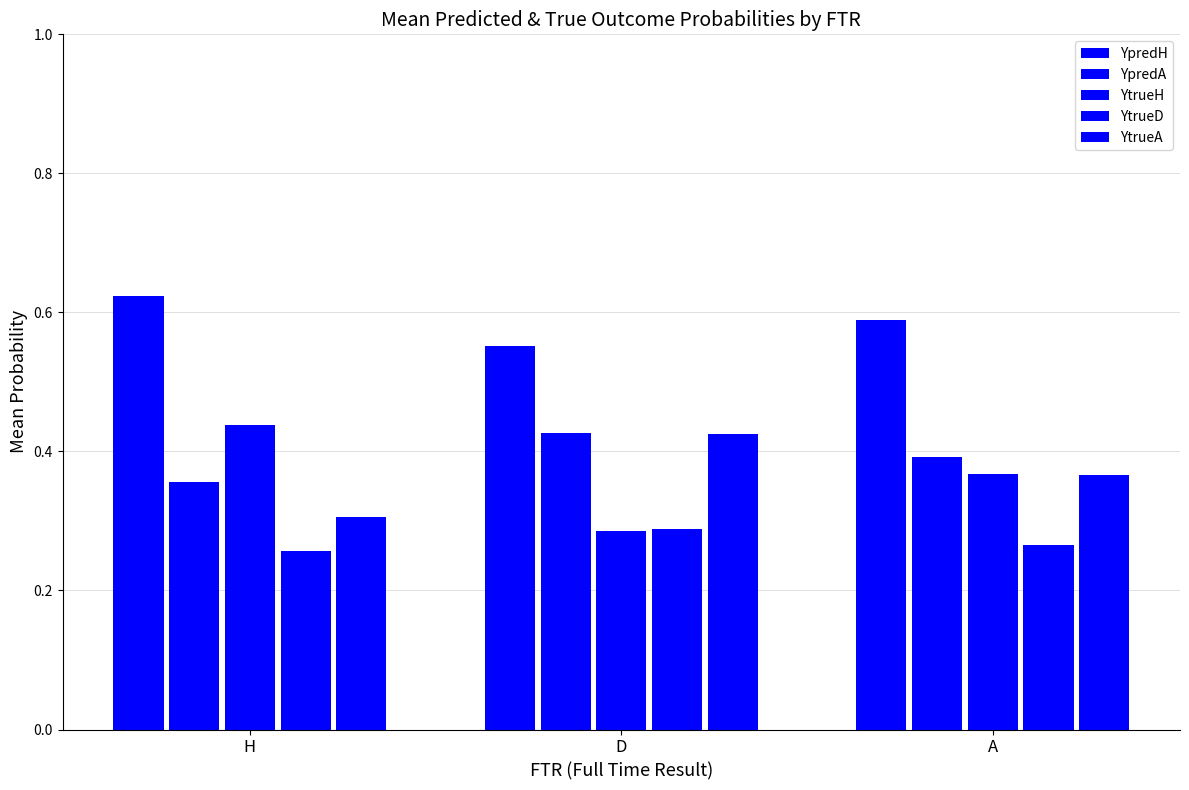

At which category is the sum across all series the highest?

A